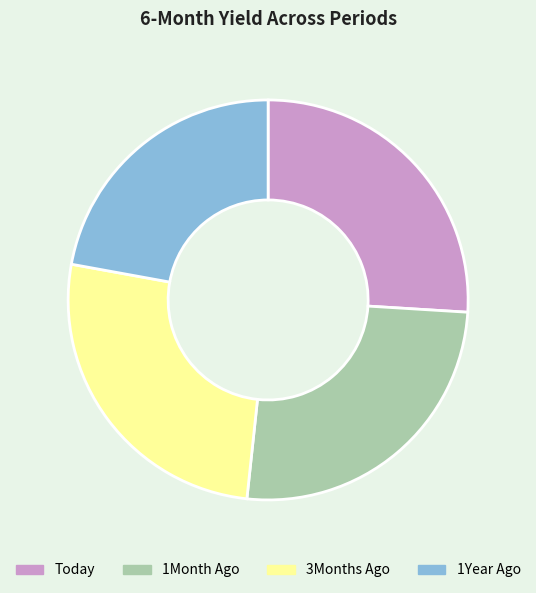

The 1Year Ago slice represents 22% of the pie. True or false?

True